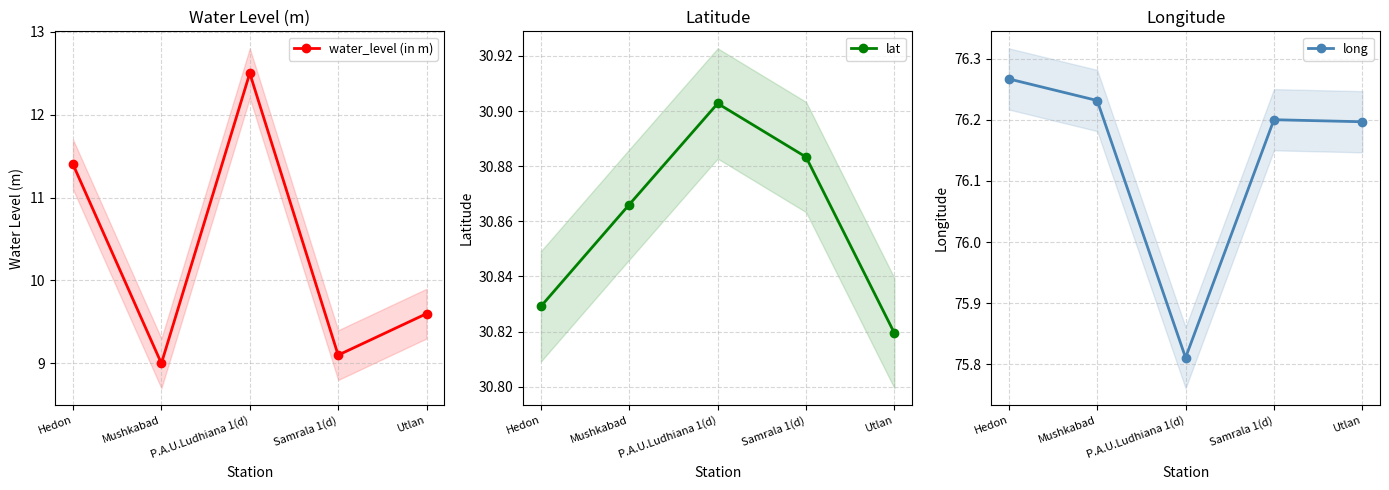

Reading left to right, extract all data points from this chart.

water_level (in m): Hedon=11.4	Mushkabad=9.0	P.A.U.Ludhiana 1(d)=12.5	Samrala 1(d)=9.1	Utlan=9.6
lat: Hedon=30.8	Mushkabad=30.9	P.A.U.Ludhiana 1(d)=30.9	Samrala 1(d)=30.9	Utlan=30.8
long: Hedon=76.3	Mushkabad=76.2	P.A.U.Ludhiana 1(d)=75.8	Samrala 1(d)=76.2	Utlan=76.2